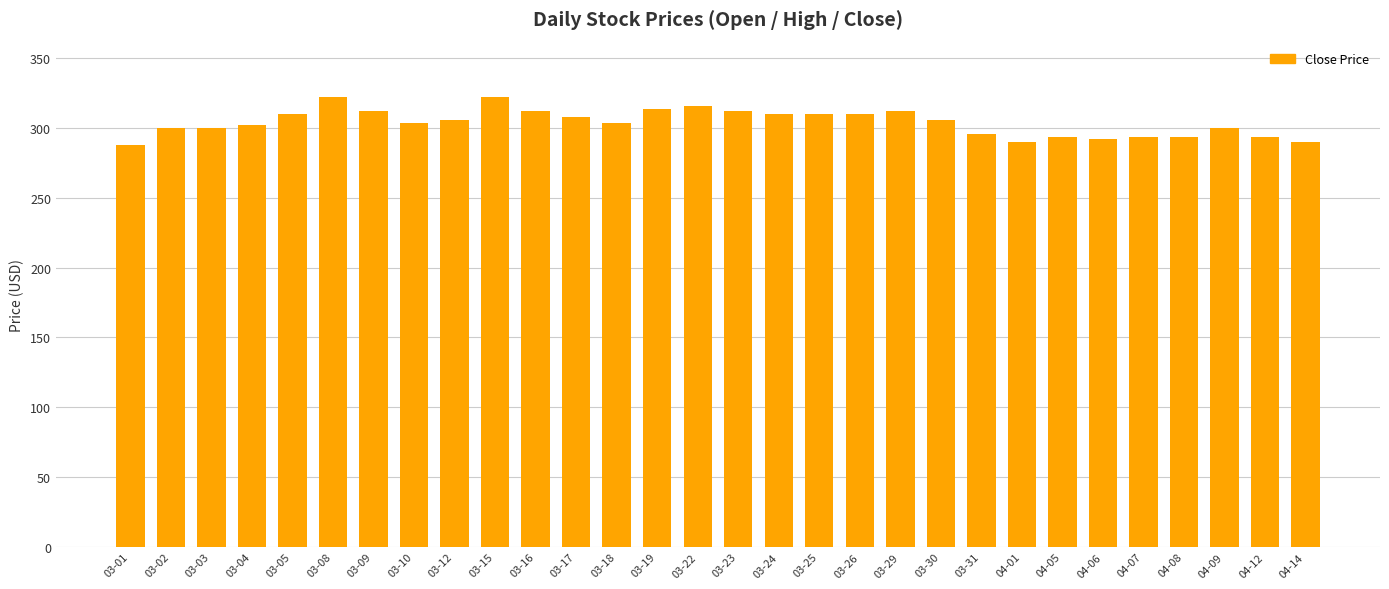

What is the greatest value displayed?

322